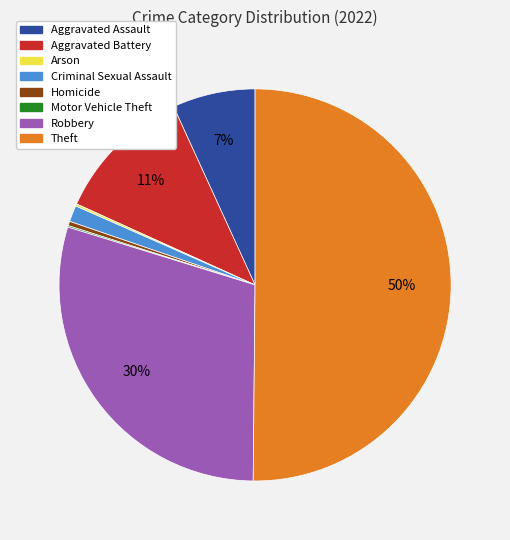

To the nearest percent, what portion does Robbery represent?

30%